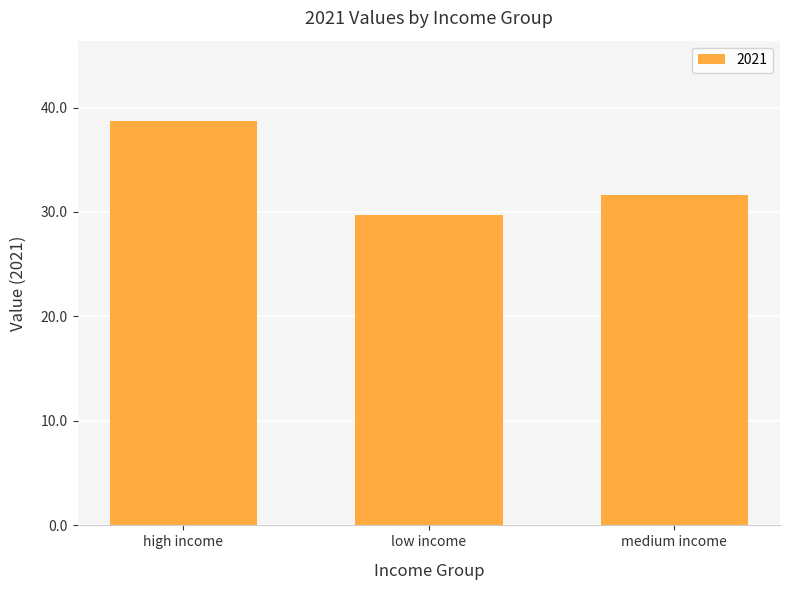

The value at medium income is 56.0. True or false?

False